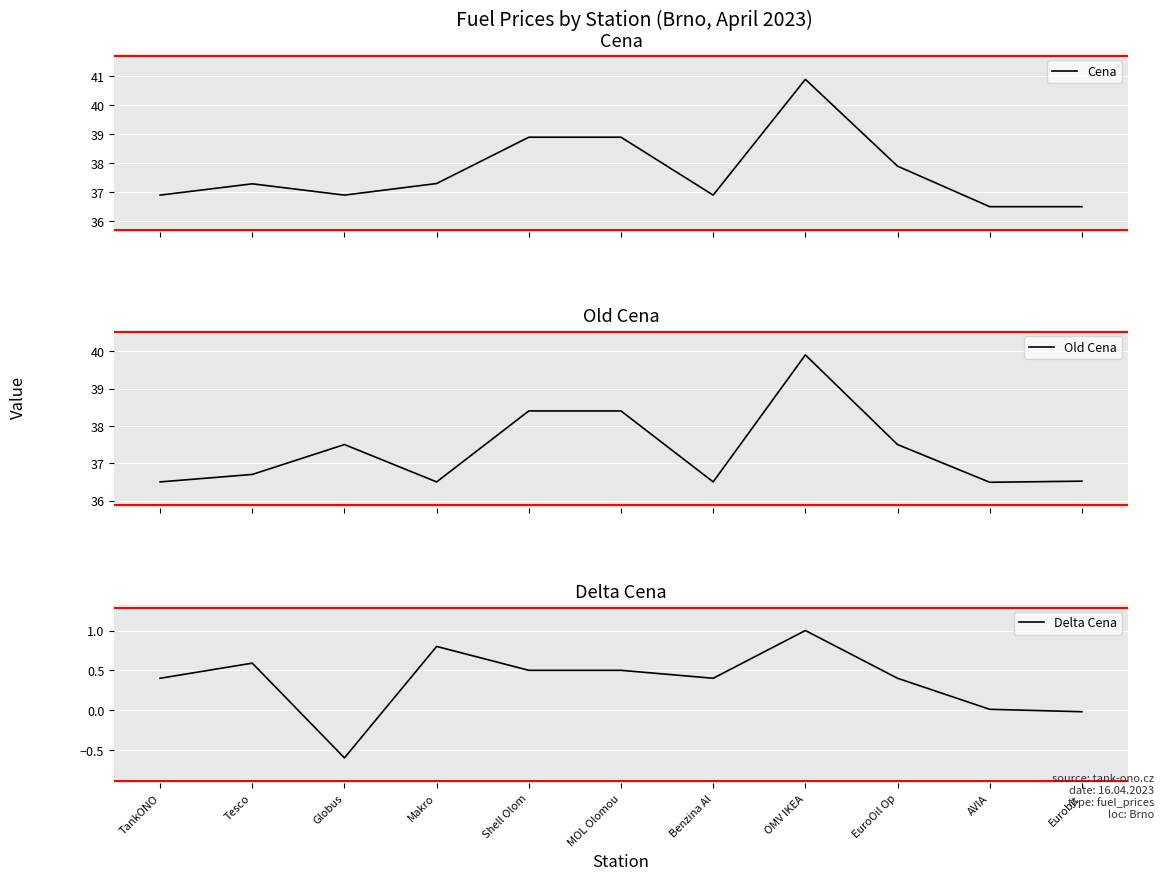

True or false: Old Cena has more than 1 points higher than both neighbors.

True